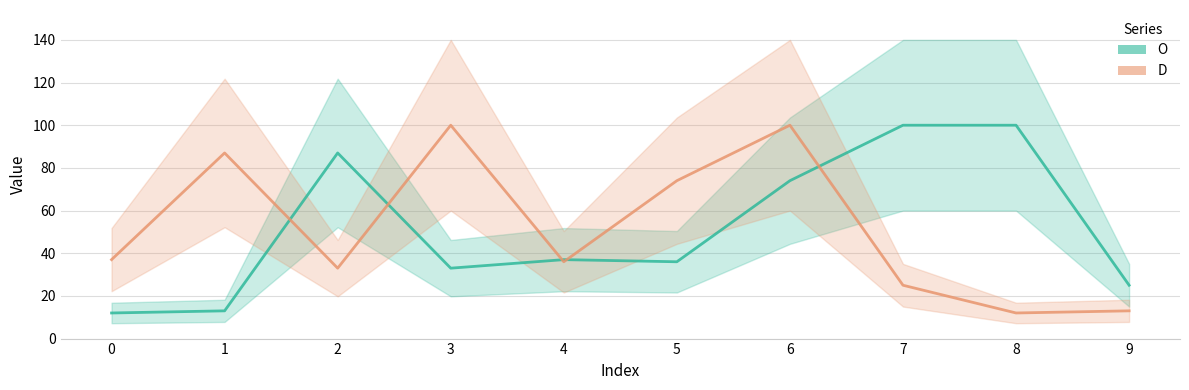

Rank the series at 0 from lowest to highest value.

O, D